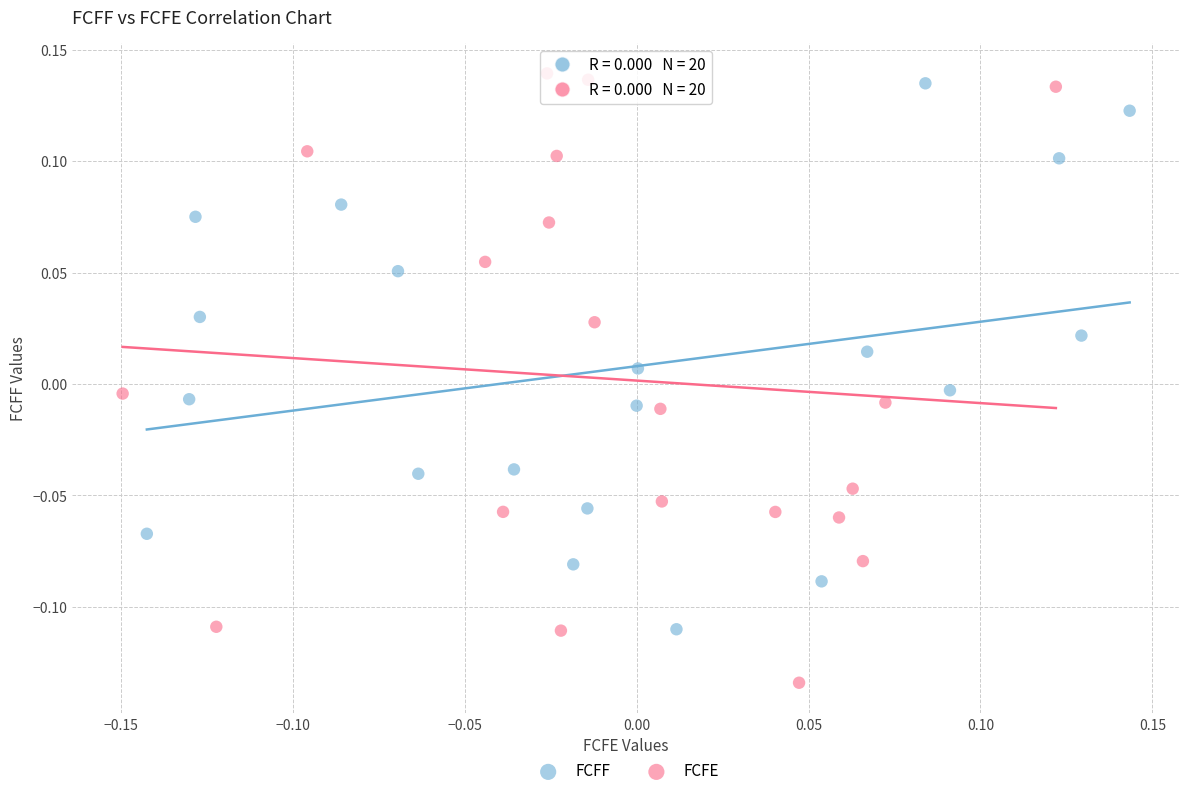

Which series reaches the minimum Y coordinate?

FCFE